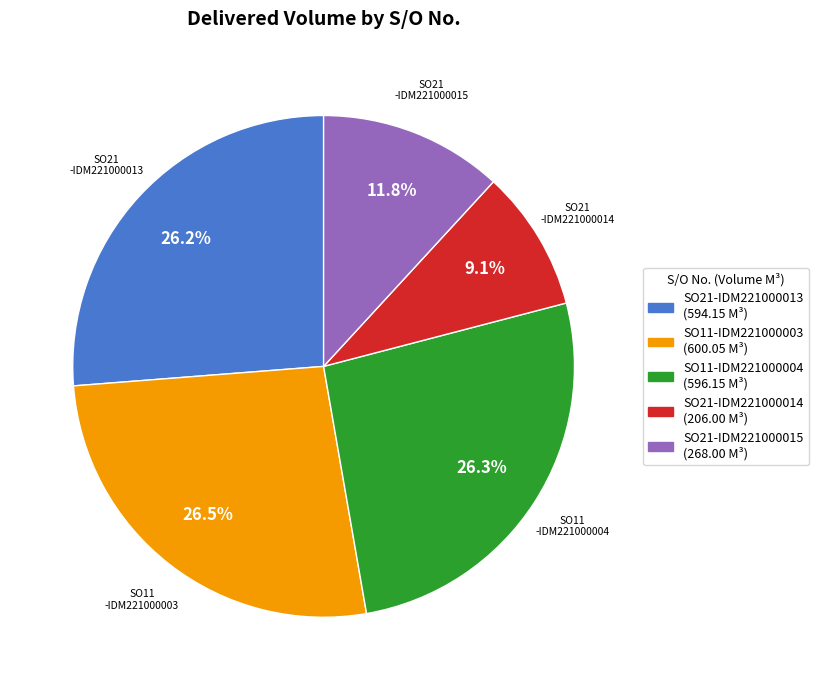

How many segments does this pie chart have?

5